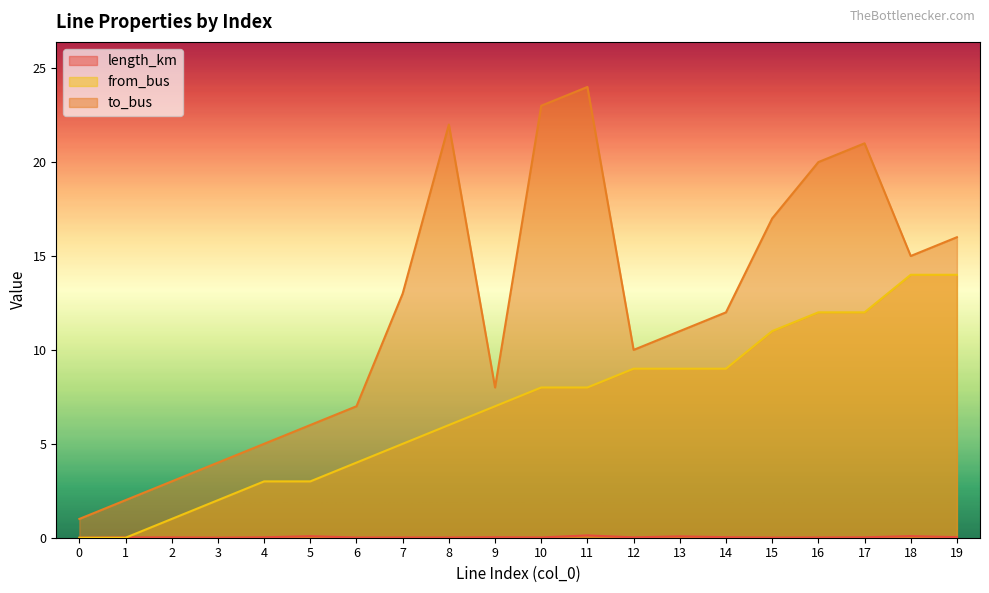

How many categories are shown in the chart?

20